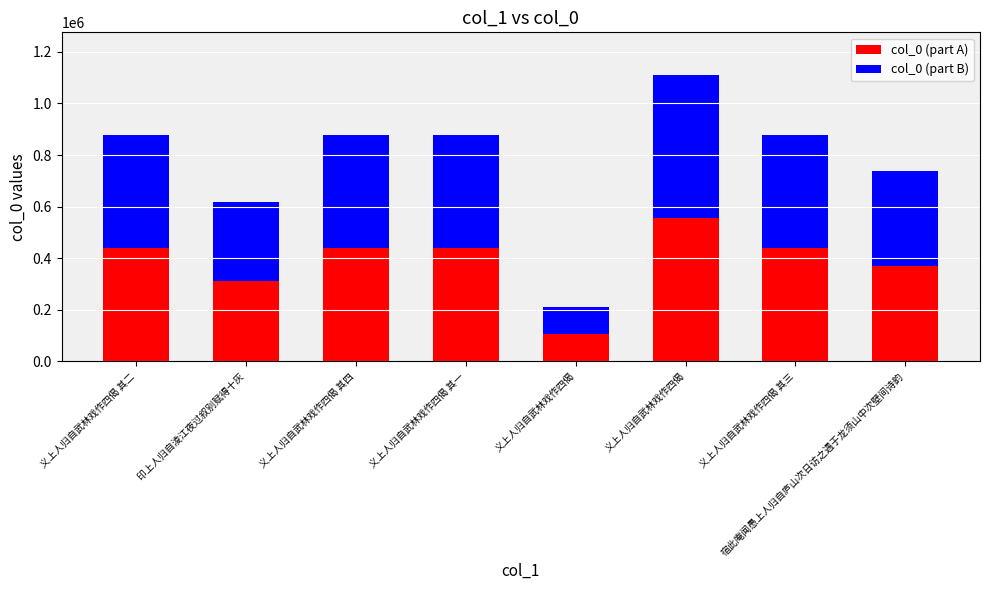

Rank the categories by col_0 (part B) value from highest to lowest.

义上人归自武林戏作四偈, 义上人归自武林戏作四偈 其一, 义上人归自武林戏作四偈 其三, 义上人归自武林戏作四偈 其二, 义上人归自武林戏作四偈 其四, 宿此庵闻愚上人归自庐山次日访之遇于龙须山中次壁间诗韵, 印上人归自淩江夜过叙别赋得十灰, 义上人归自武林戏作四偈